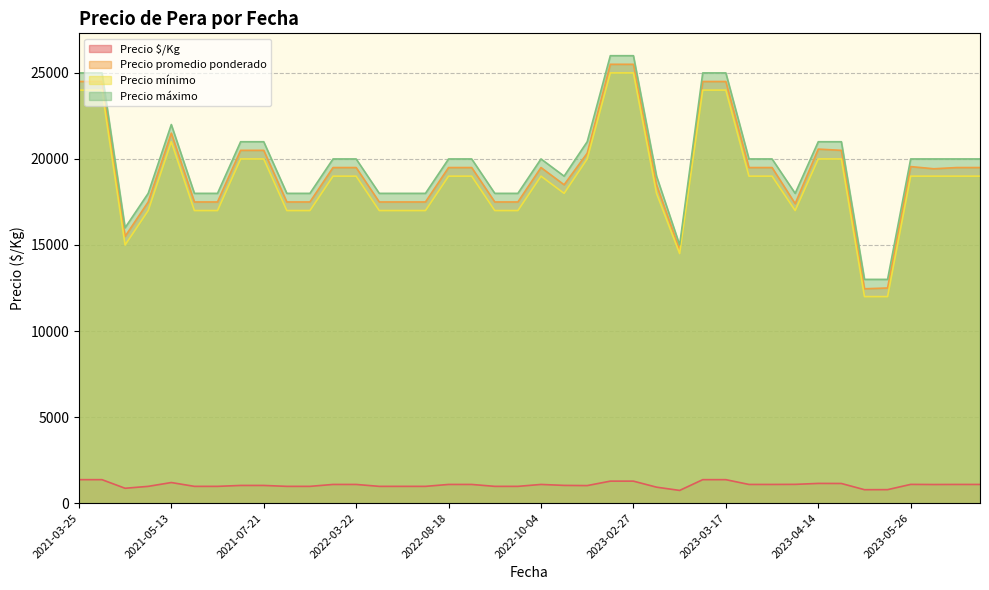

Does the chart display data point markers on the line(s)?

No